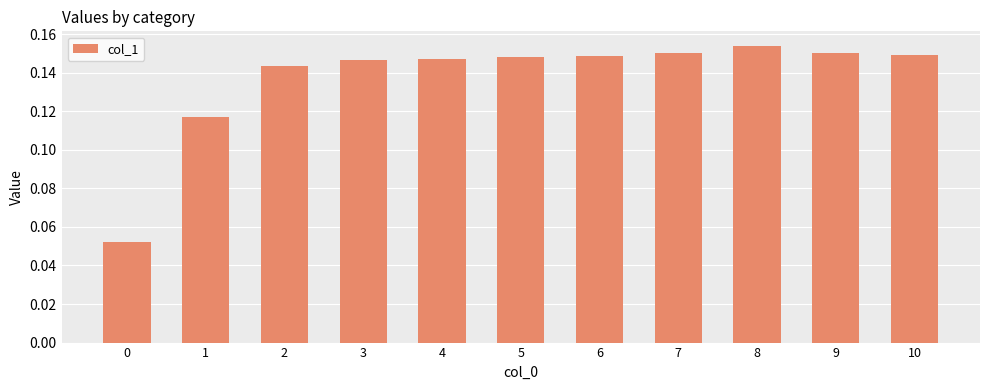

Which label corresponds to the largest value in the chart?

8